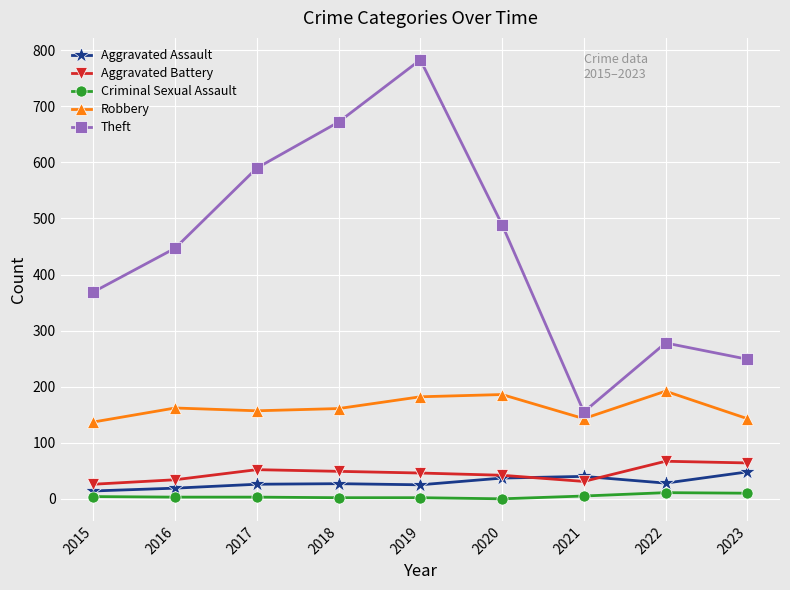

How many interior local peaks does the Theft series have?

2